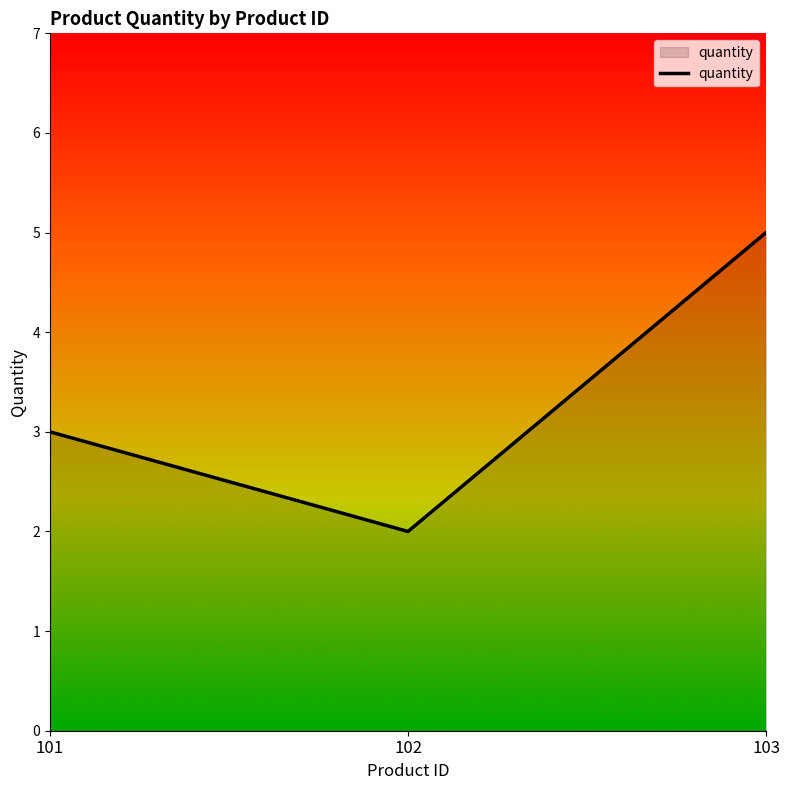

What is the sum of all values?

10